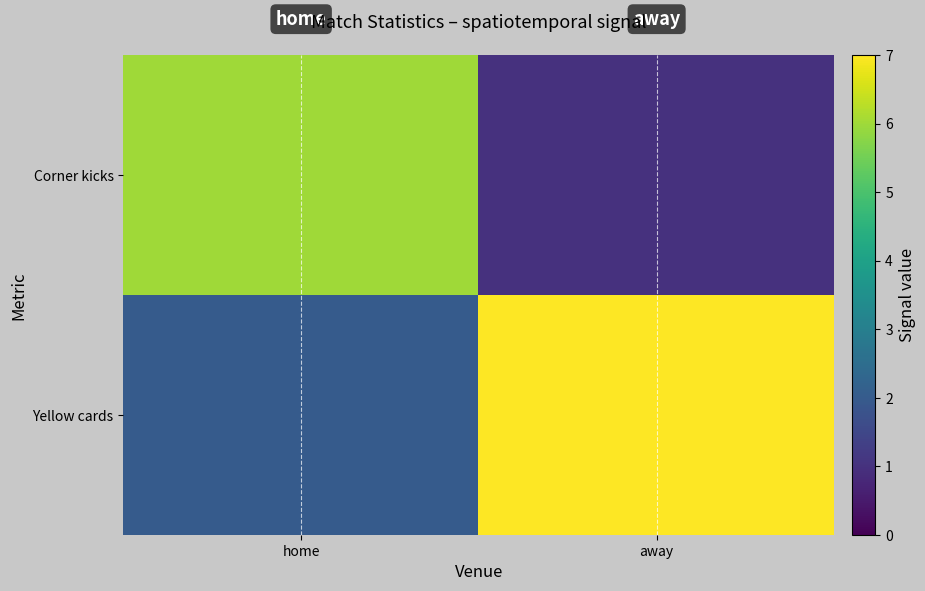

Reading left to right, what are all the values shown in this chart?

Corner kicks: home=6	away=1
Yellow cards: home=2	away=7